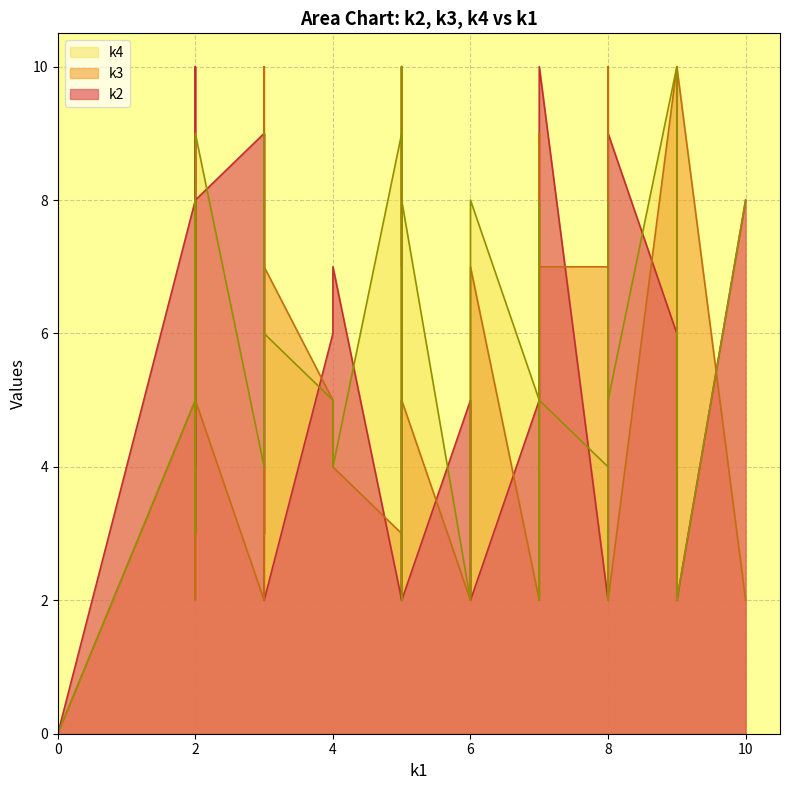

In k2, how many points are lower than both neighbors (excluding endpoints)?

11